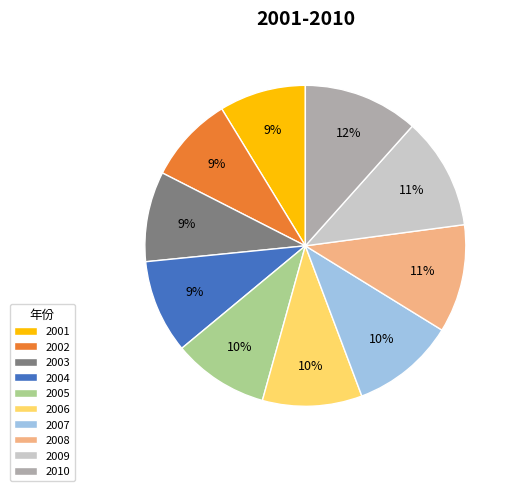

To the nearest percent, what percentage of the pie is 2008?

11%